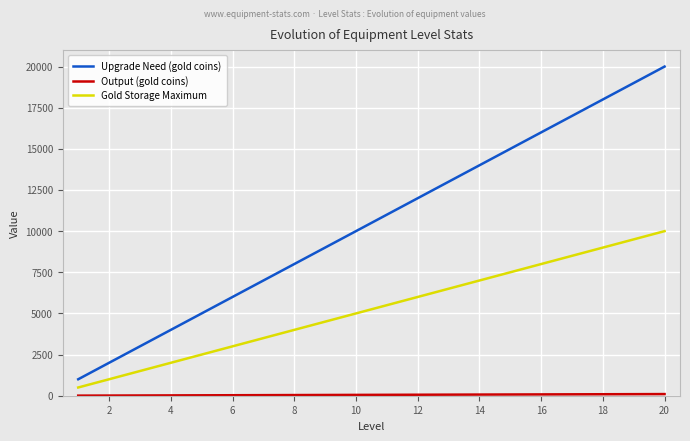

Which series has the largest total across all categories?

Upgrade Need (gold coins)